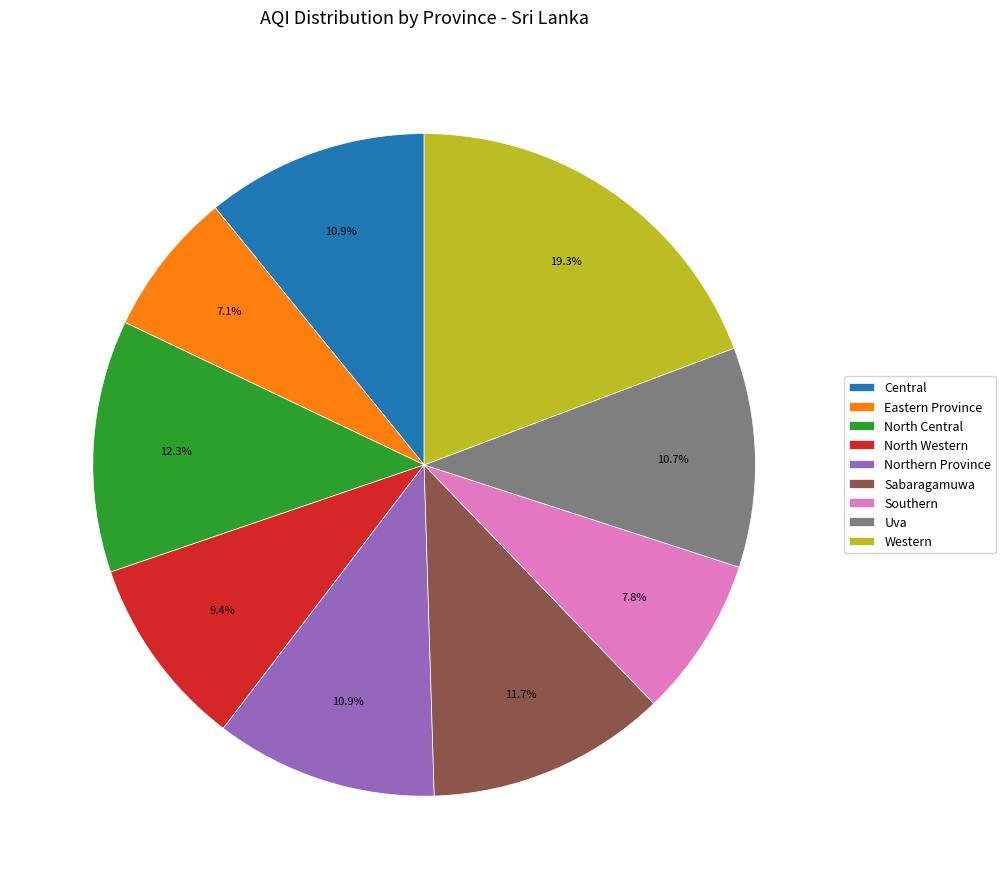

Count the number of slices in the pie.

9